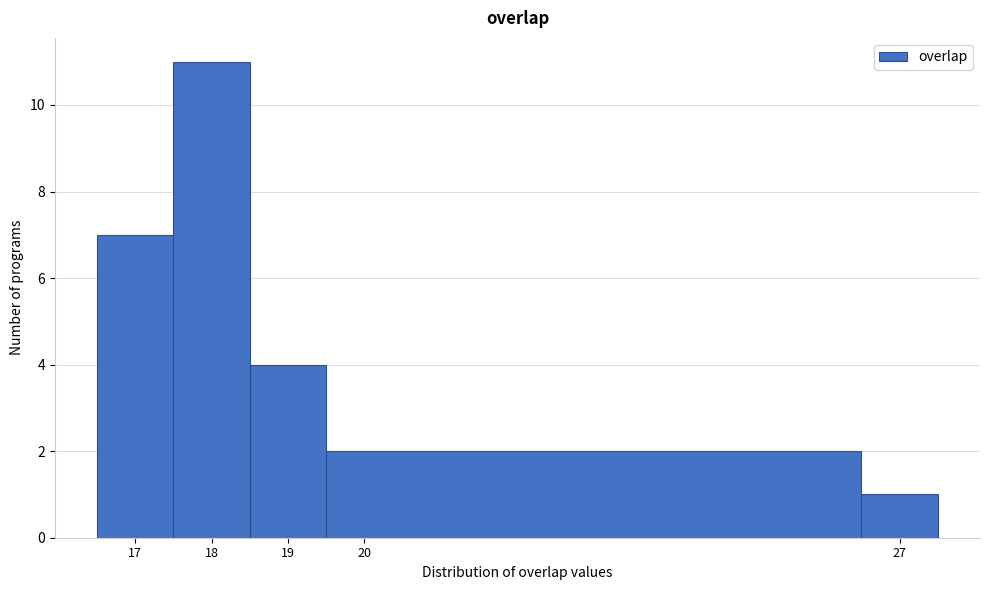

Reading left to right, list every bar in this chart as the range it spans on the x-axis followed by its height. The values are not printed on the chart, so give them approximately, as read against the axis.

16.5 to 17.5: 7
17.5 to 18.5: 11
18.5 to 19.5: 4
19.5 to 26.5: 2
26.5 to 27.5: 1